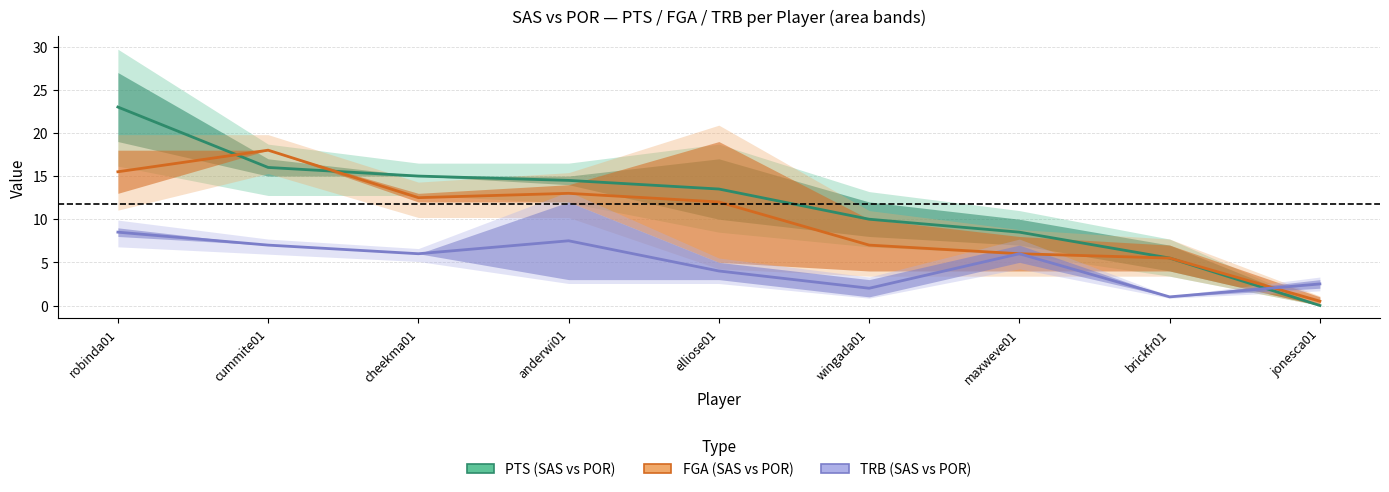

Count the number of categories in the chart.

9